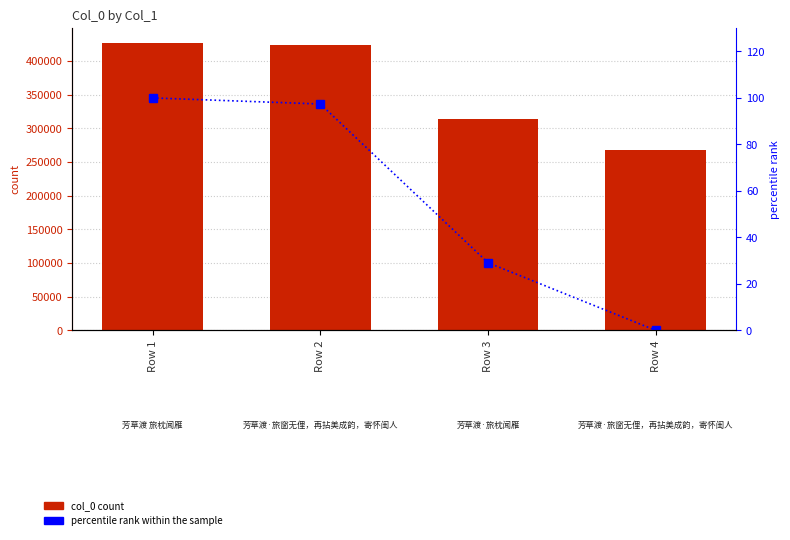

Which series changed the most between Row 1 and Row 3?

col_0